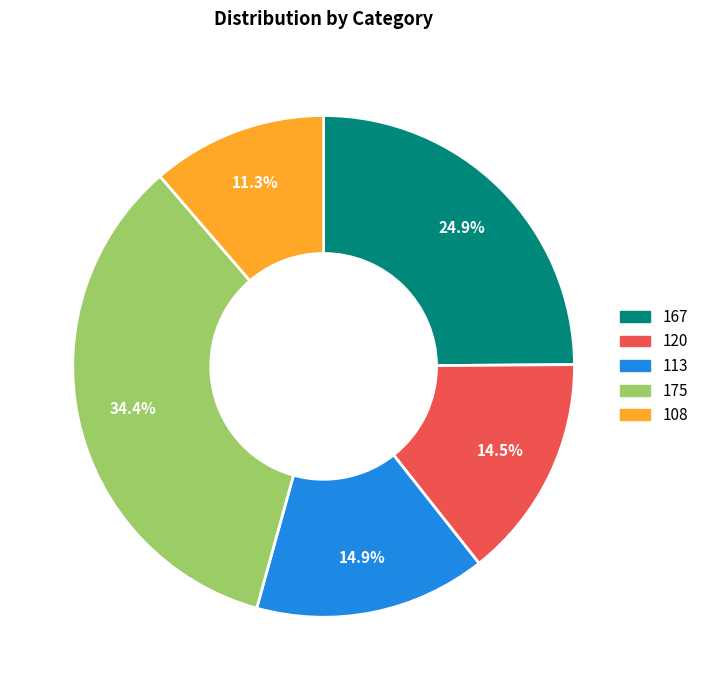

Does 175 account for over 50% of the chart?

No